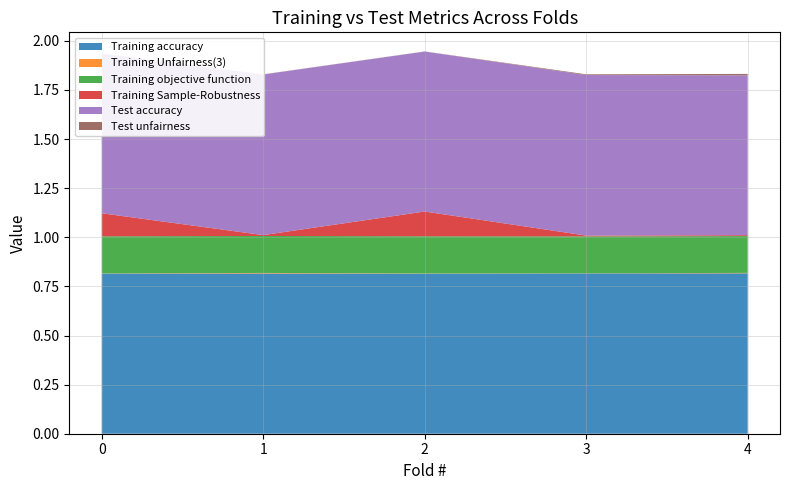

Reading left to right, what are all the values shown in this chart?

Training accuracy: 0.8	0.8	0.8	0.8	0.8
Training Unfairness(3): 0.0	0.0	0.0	0.0	0.0
Training objective function: 0.2	0.2	0.2	0.2	0.2
Training Sample-Robustness: 0.1	0.0	0.1	0.0	0.0
Test accuracy: 0.8	0.8	0.8	0.8	0.8
Test unfairness: 0.0	0.0	0.0	0.0	0.0